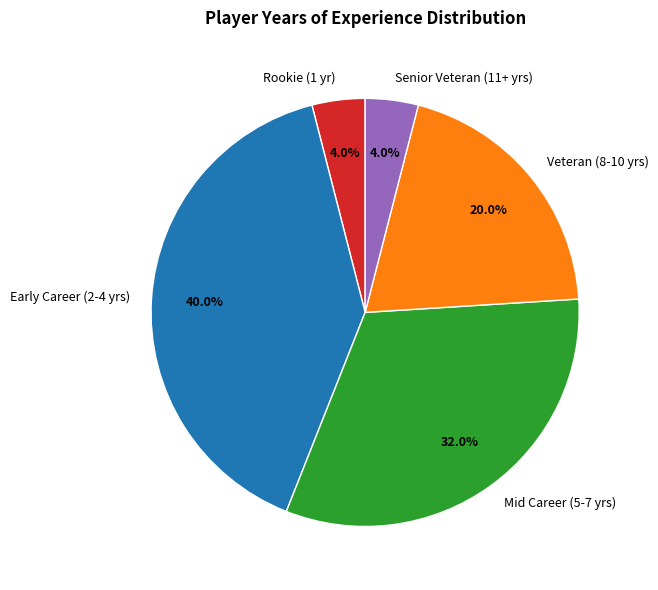

Count the number of slices in the pie.

5